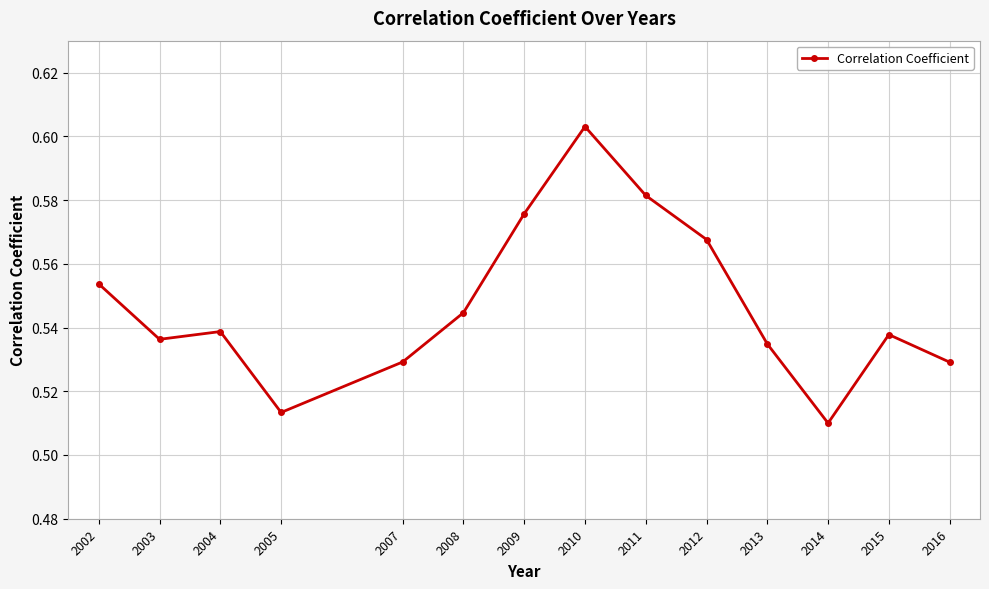

How many points are higher than both their immediate neighbors (excluding endpoints)?

3